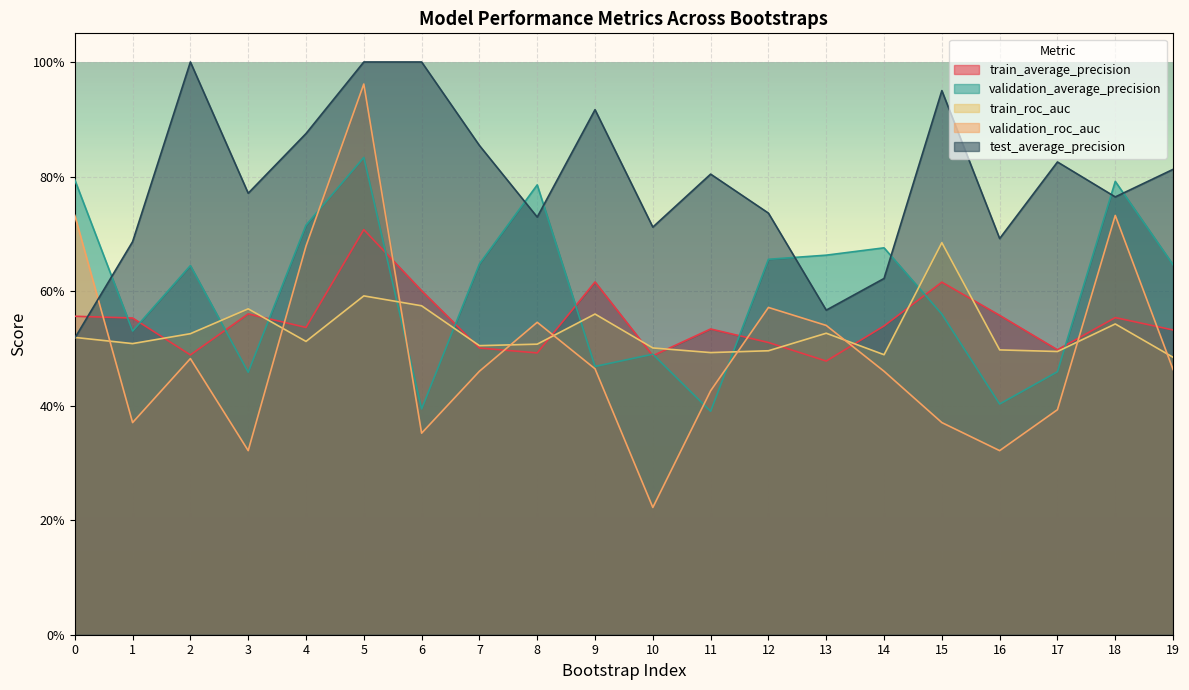

At 6, list the series in order from largest to smallest.

test_average_precision, train_average_precision, train_roc_auc, validation_average_precision, validation_roc_auc